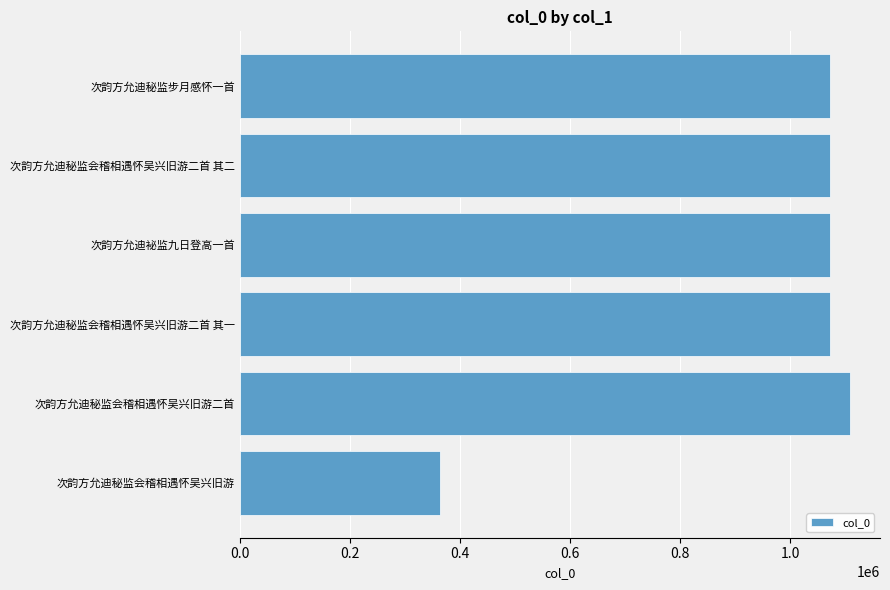

What is the change in value from 次韵方允迪秘监会稽相遇怀吴兴旧游二首 to 次韵方允迪秘监步月感怀一首?

-35890